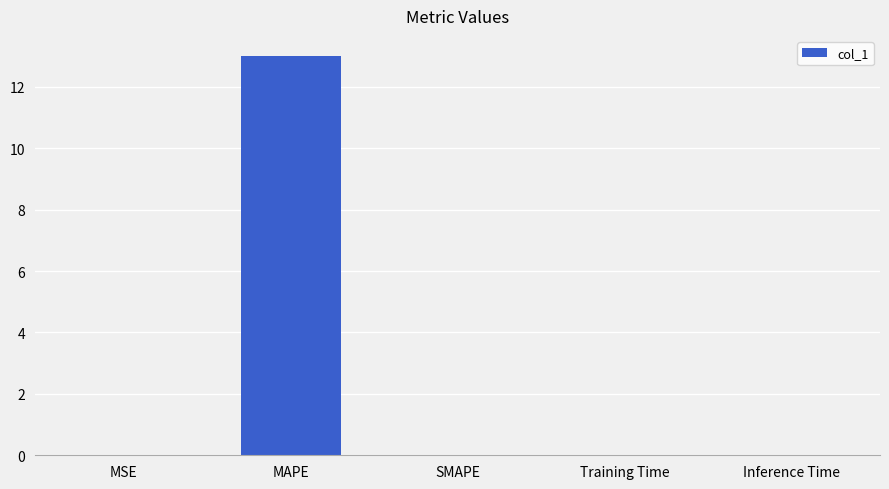

How many distinct data groups are displayed?

1